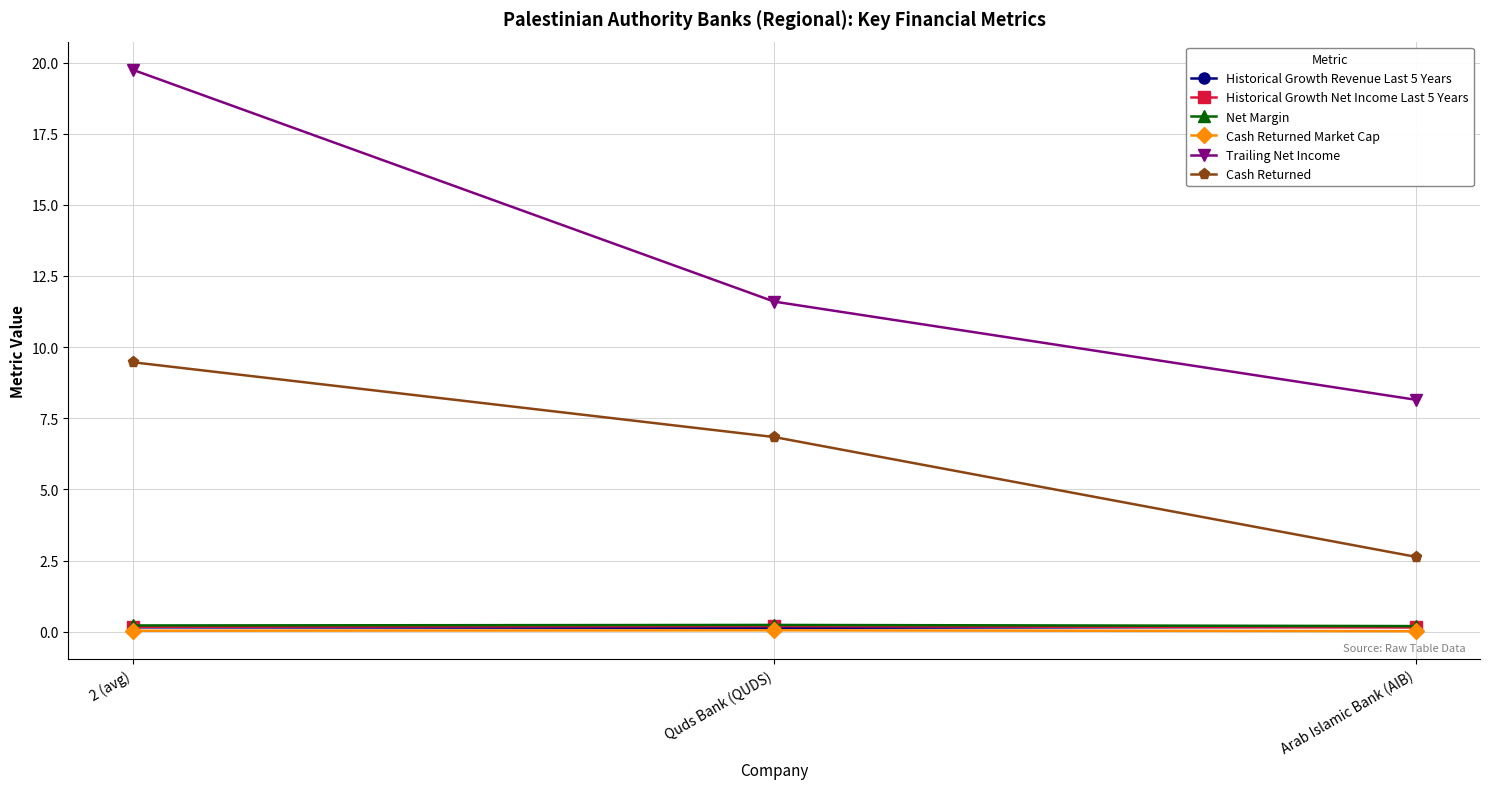

Which series has the largest range (max minus min)?

Trailing Net Income